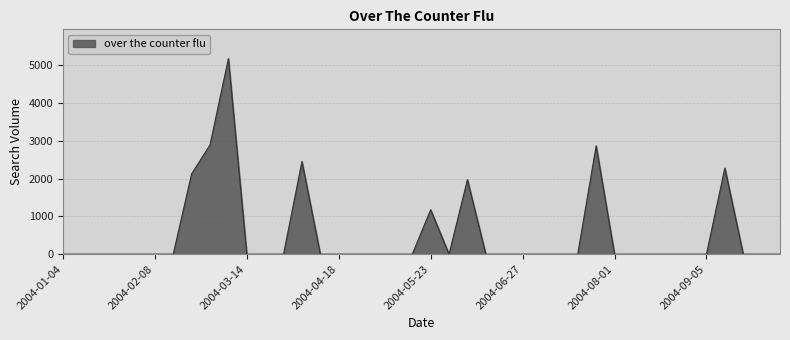

How many lines are shown in the chart?

1